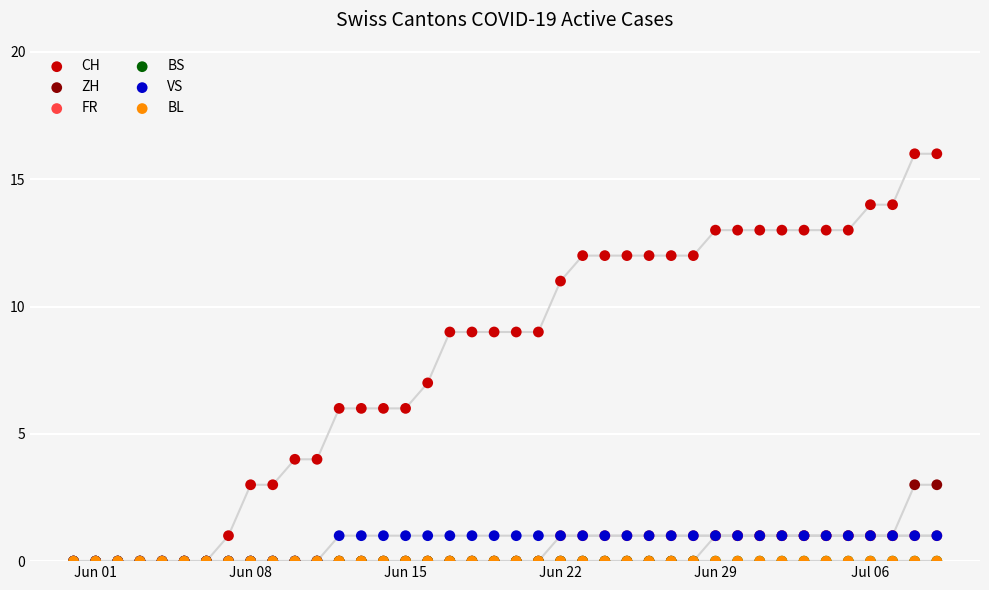

What are all the series names shown in the legend?

CH, ZH, FR, BS, VS, BL